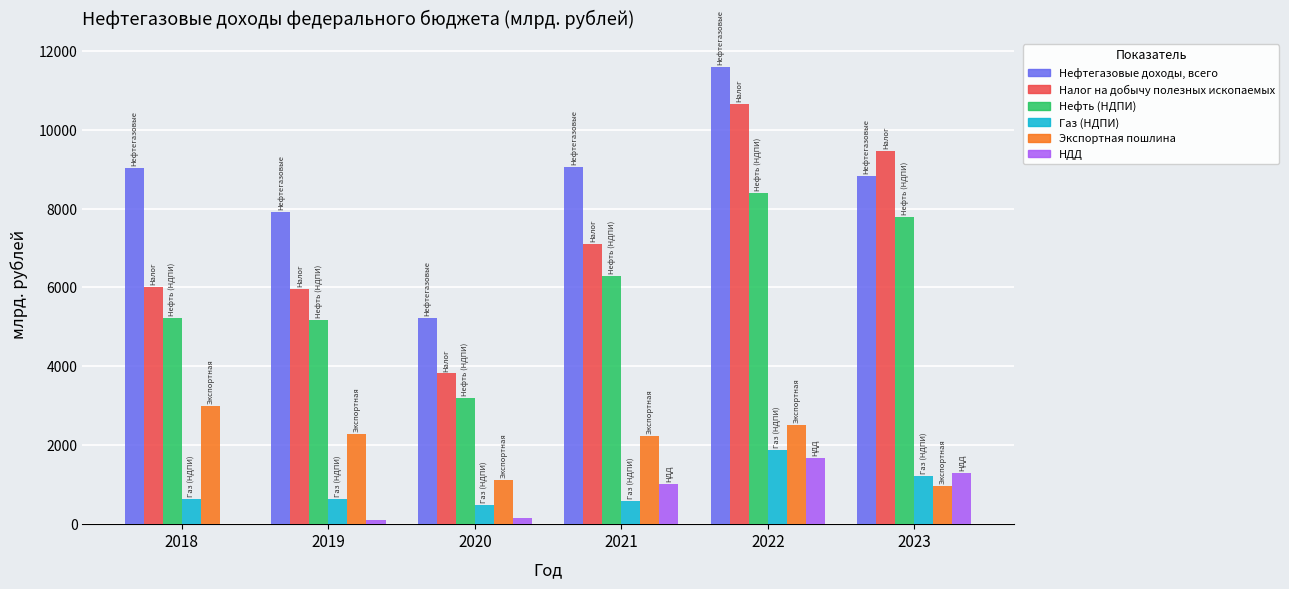

Count the number of categories in the chart.

6